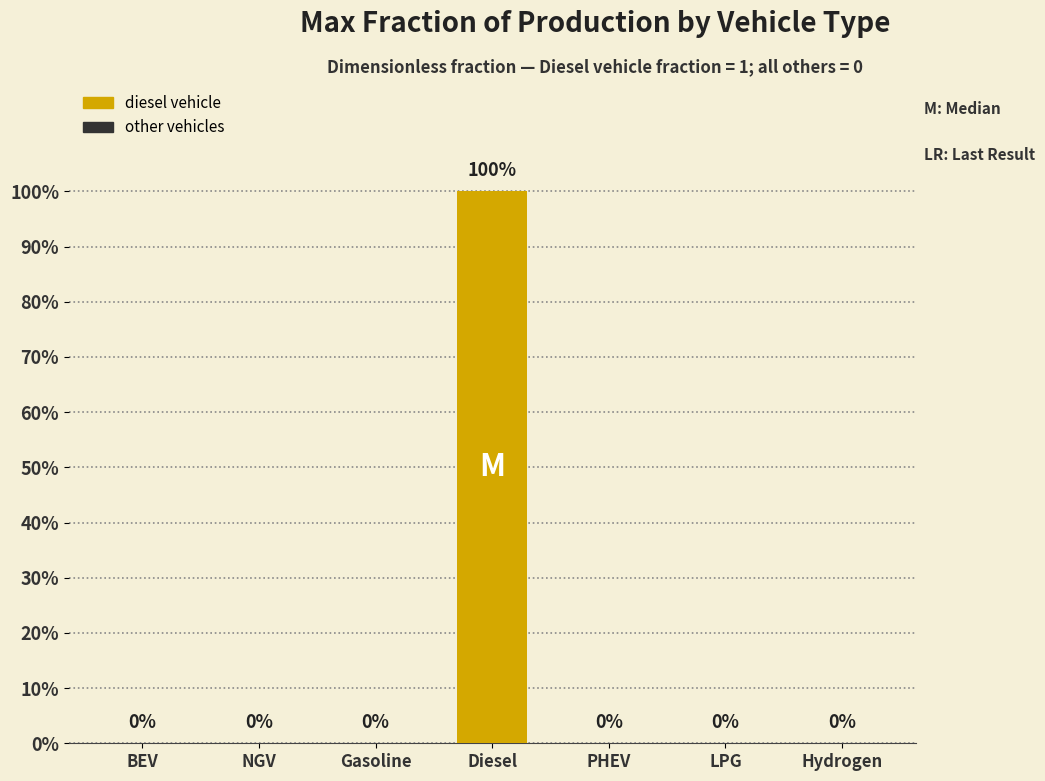

What is the sum of all values?

1